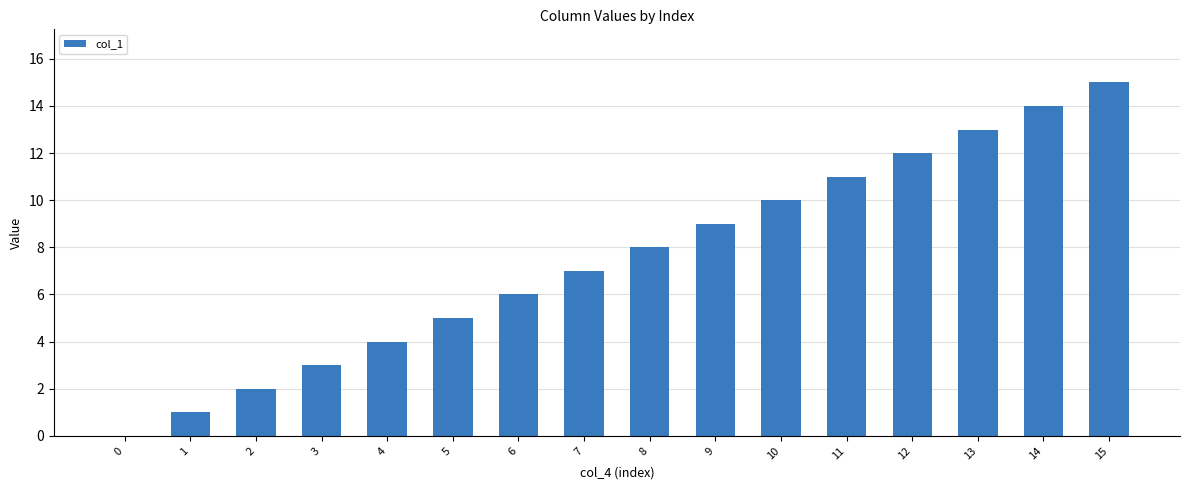

Which has a higher value, 9 or 1?

9